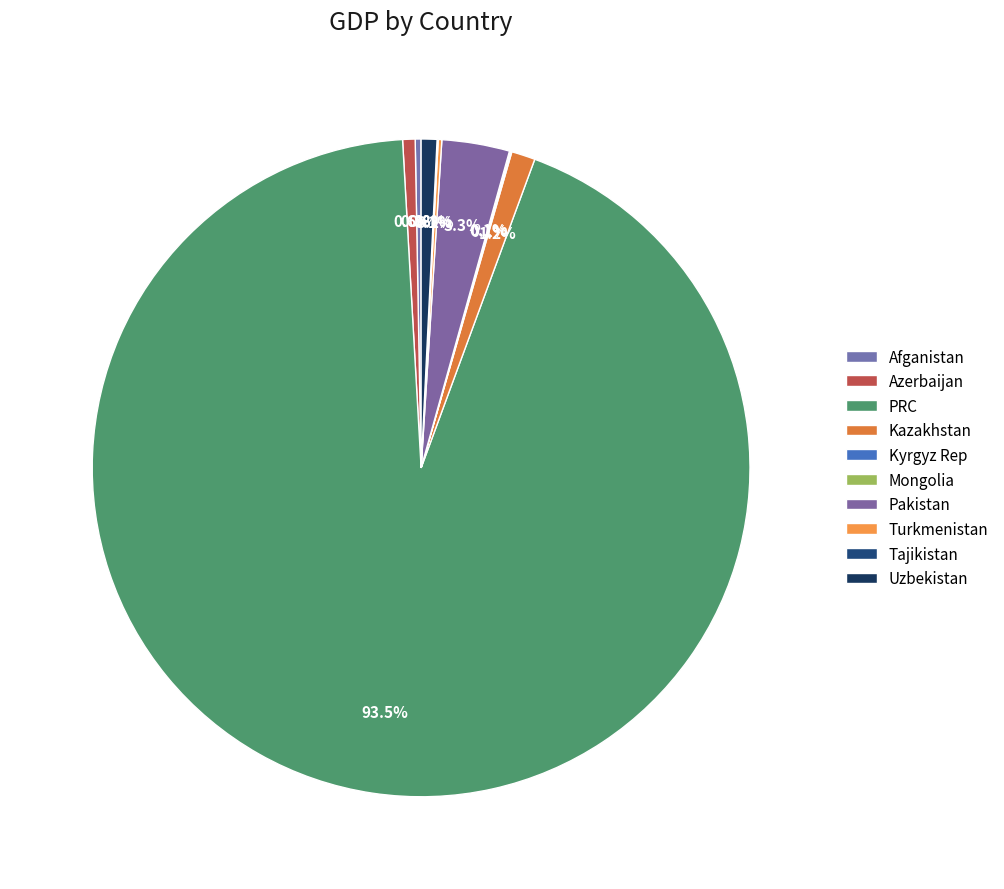

To the nearest percent, what is the combined percentage of Tajikistan and Pakistan?

3%